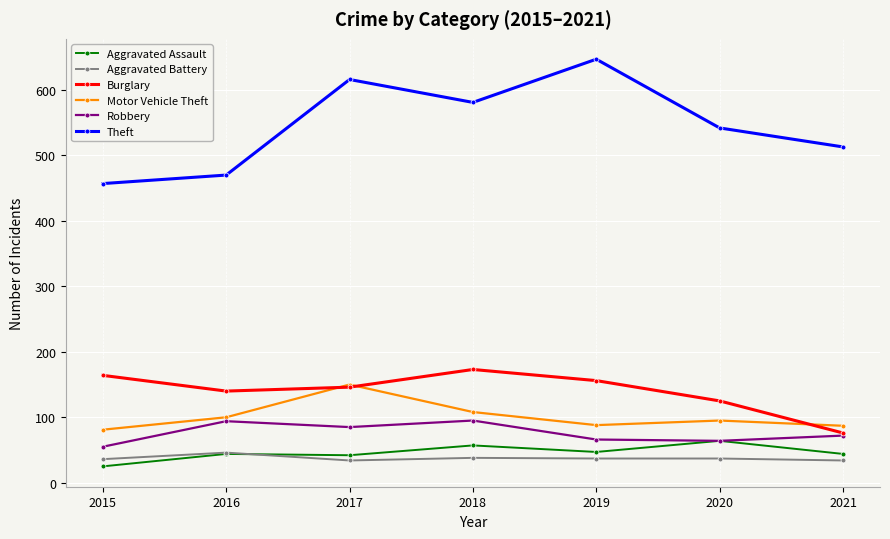

Is it true that Robbery equals 126 at 2018?

False